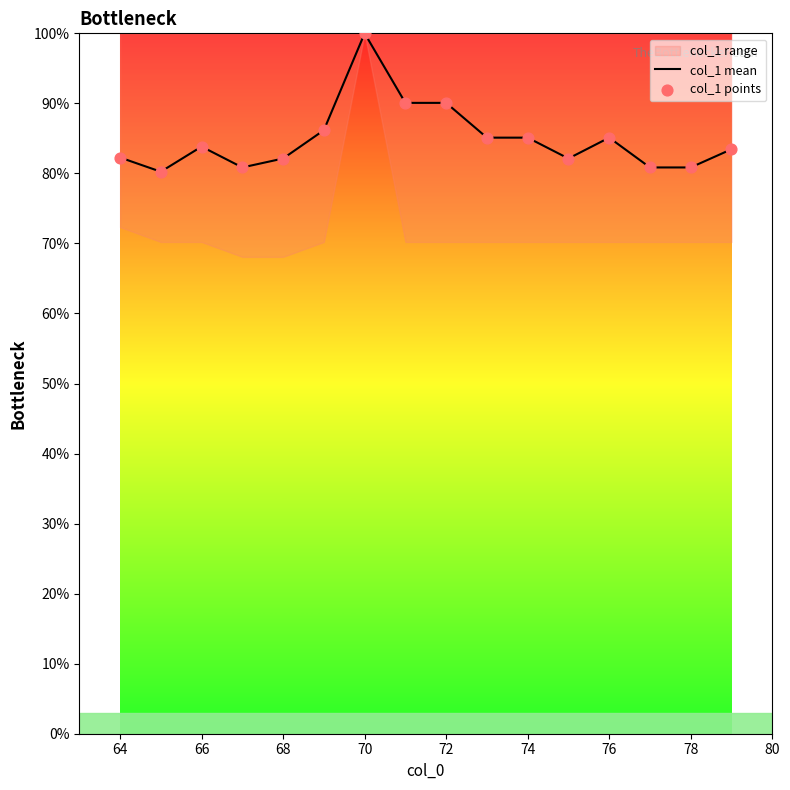

What is the highest value of the col_1 mean series?

100.0